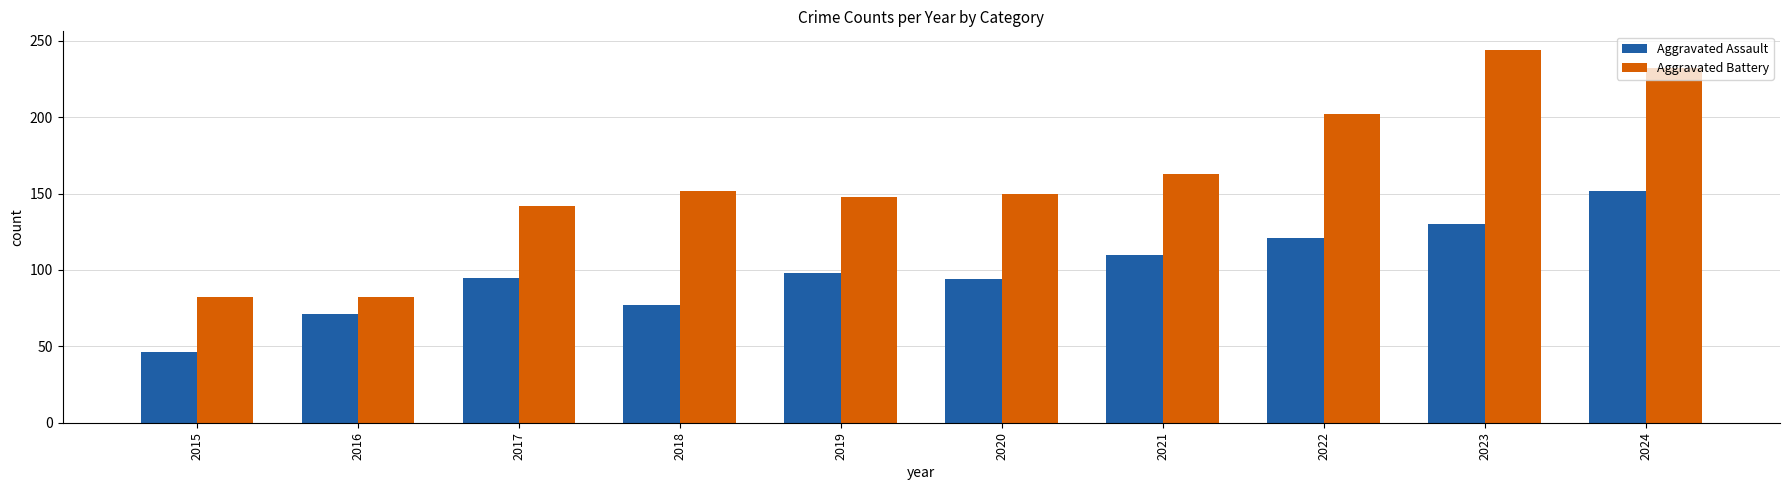

Rank the series by their average value, from lowest to highest.

Aggravated Assault, Aggravated Battery